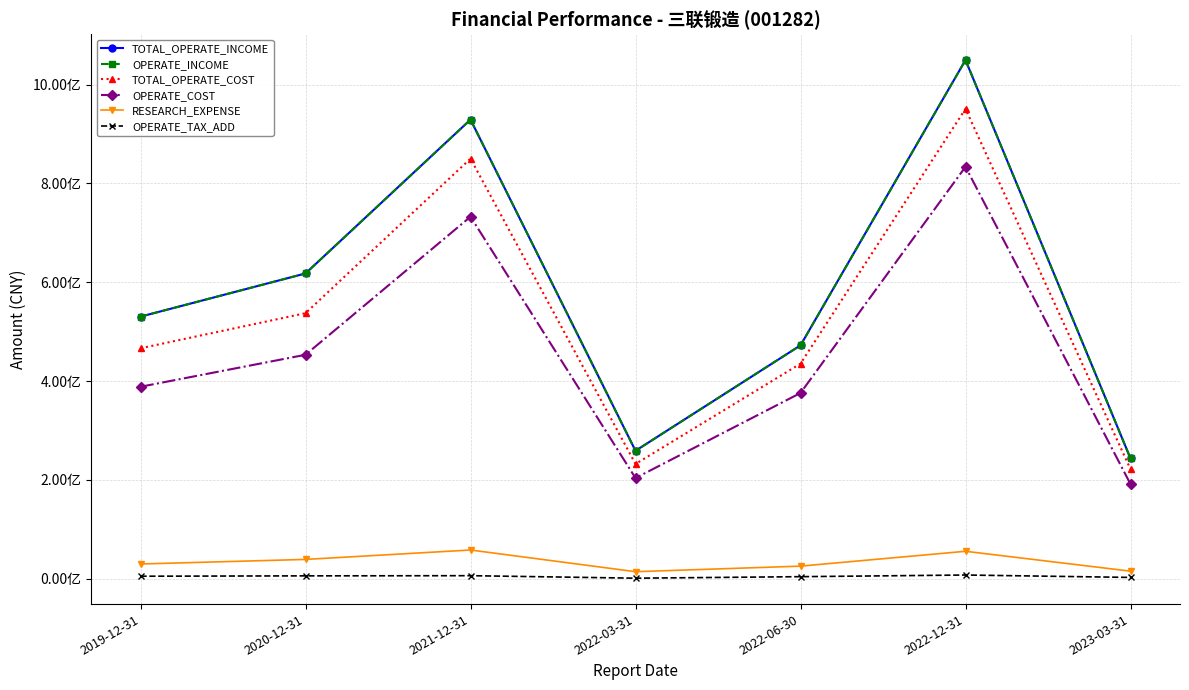

What is the sum of all RESEARCH_EXPENSE values?

237359384.7